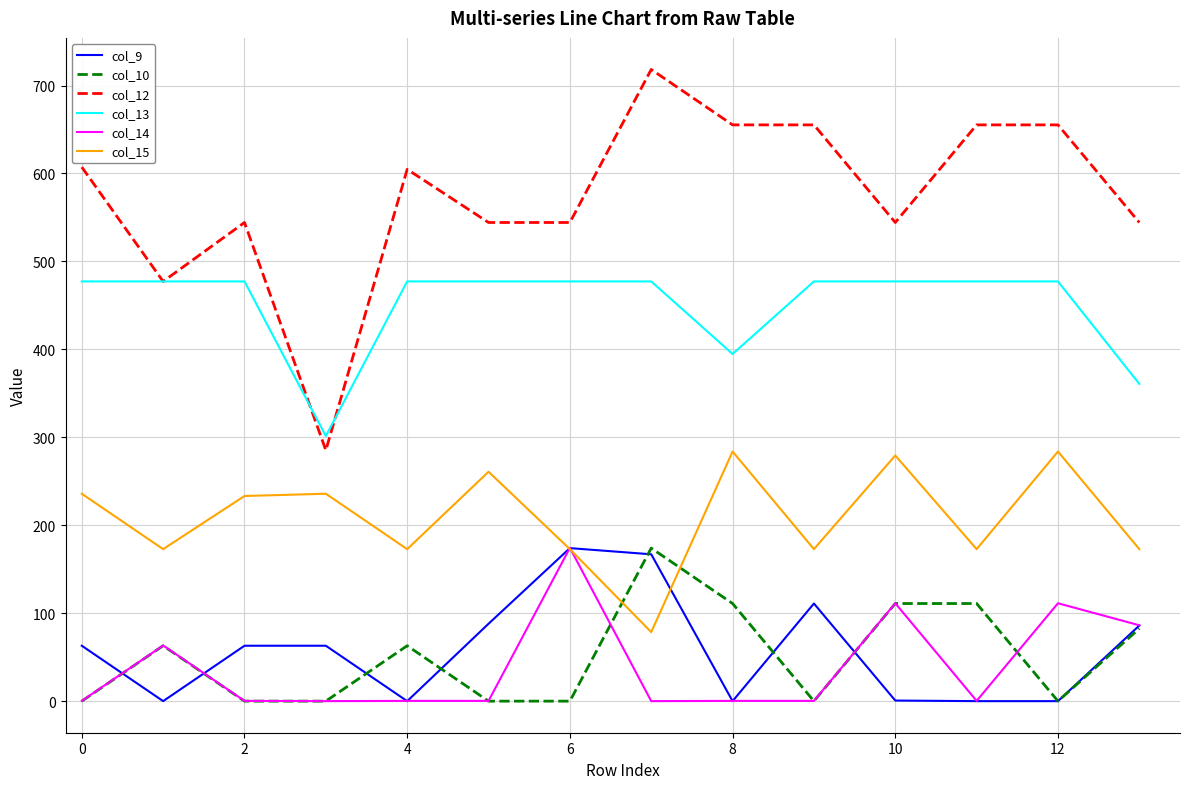

What is the sum of all col_15 values?

2928.2